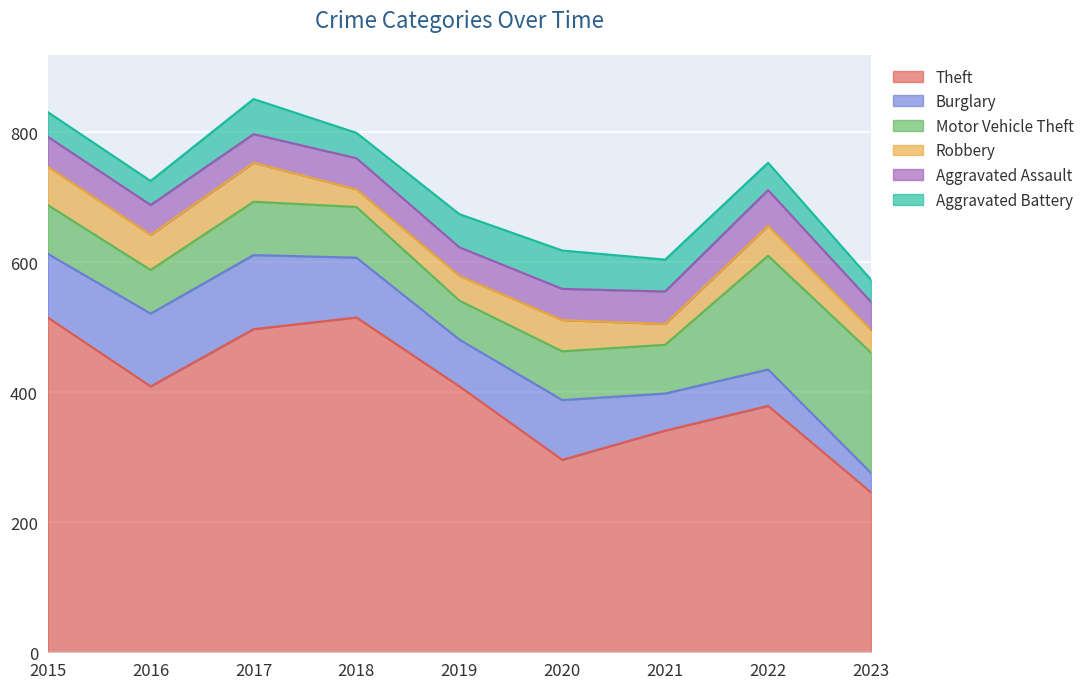

True or false: Theft and Robbery intersect in this chart.

False